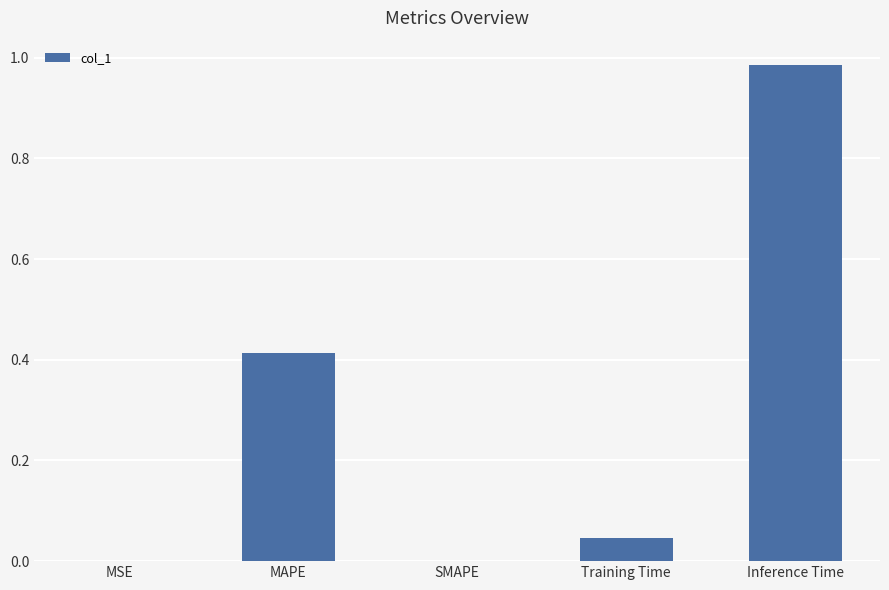

The value at SMAPE is 0.0. True or false?

True